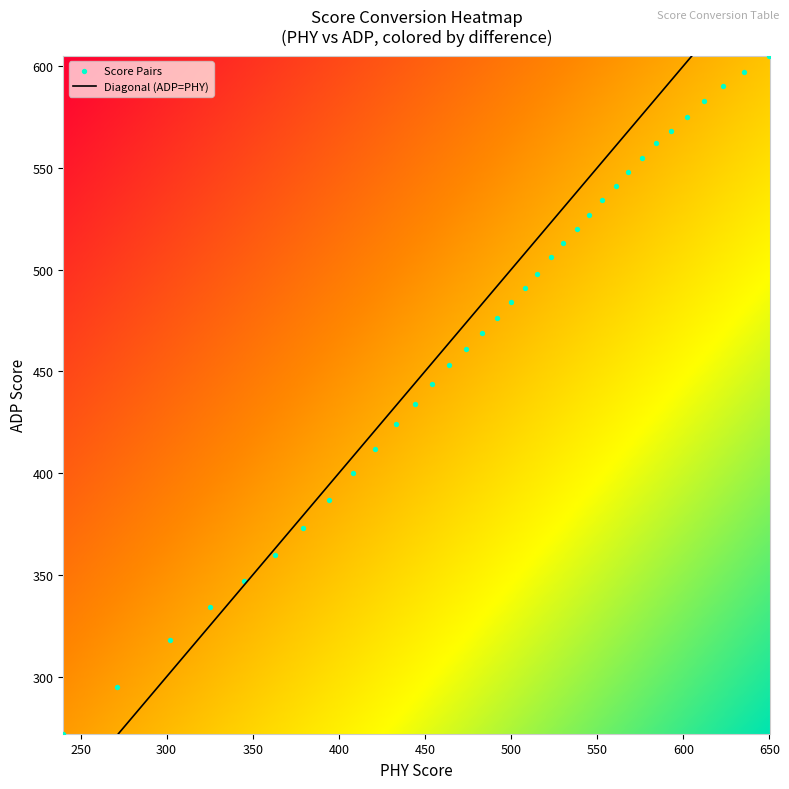

What is the range of Y values (max minus min)?

333